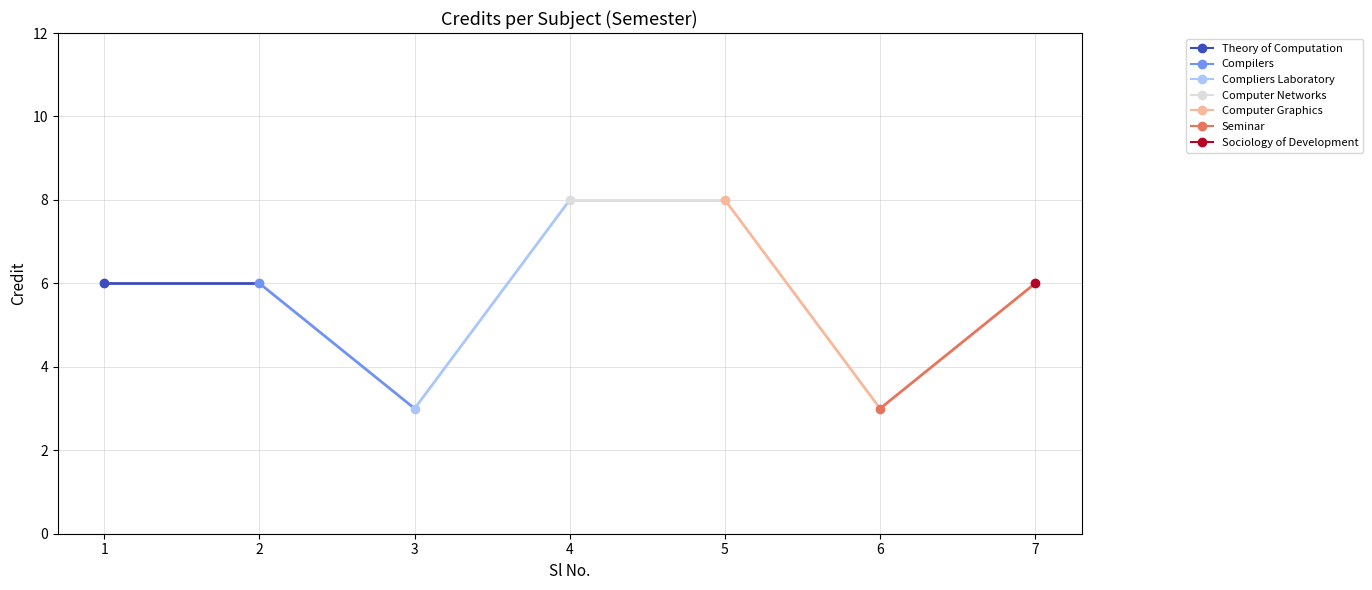

Is it true that Seminar equals 5 at 6?

False